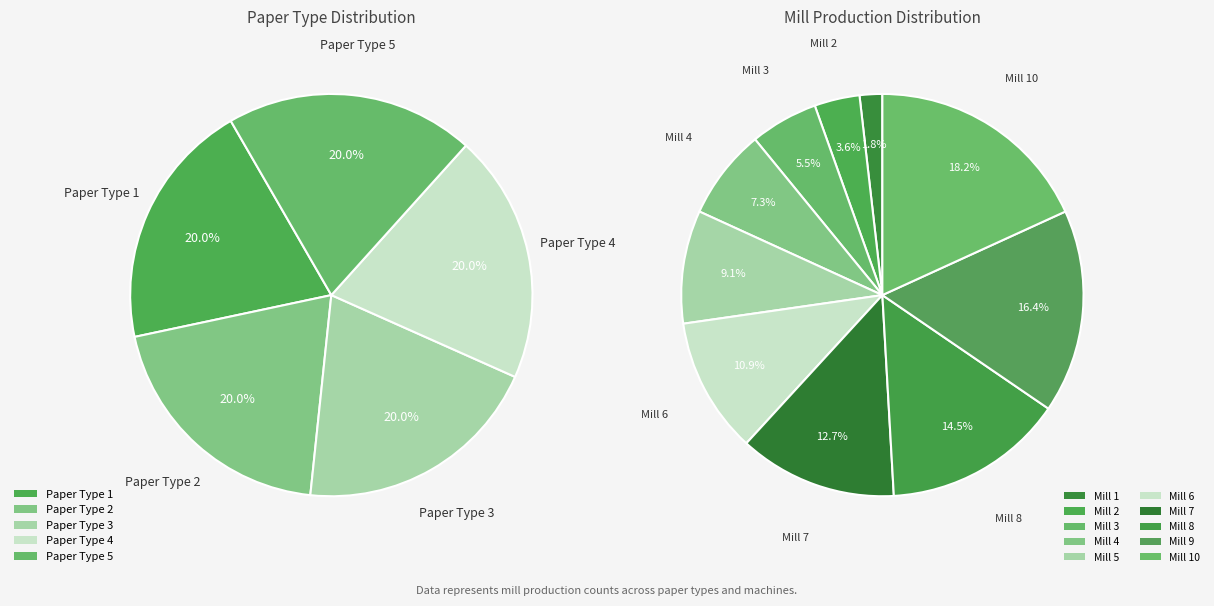

To the nearest percent, what is the average slice percentage?

10%